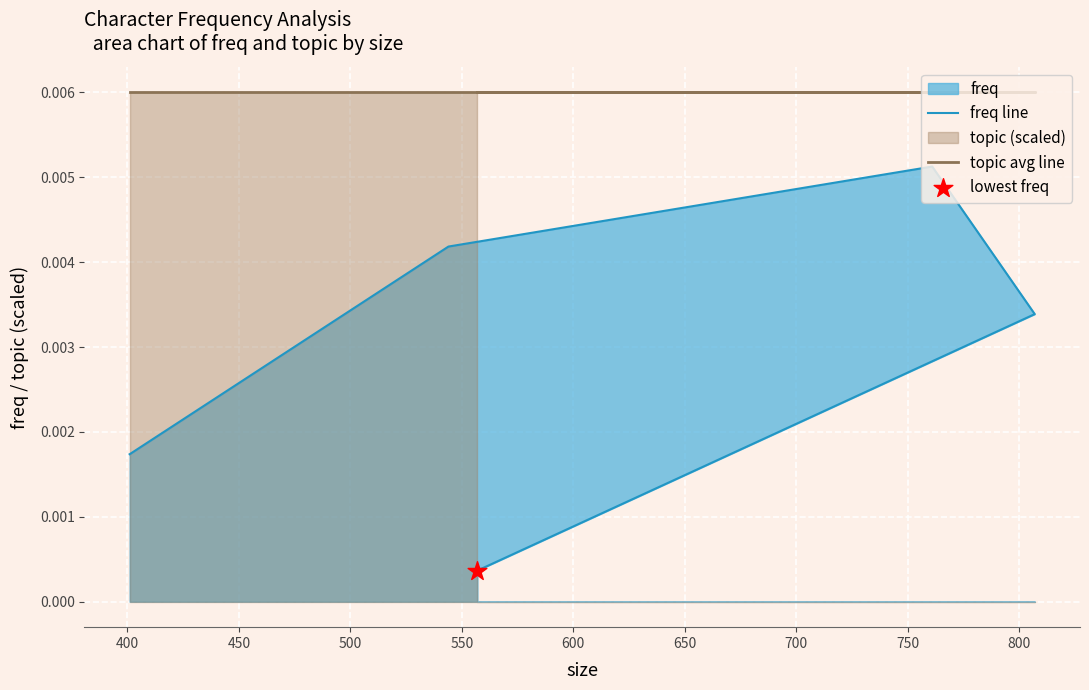

At how many categories does at least one series exceed 0?

5